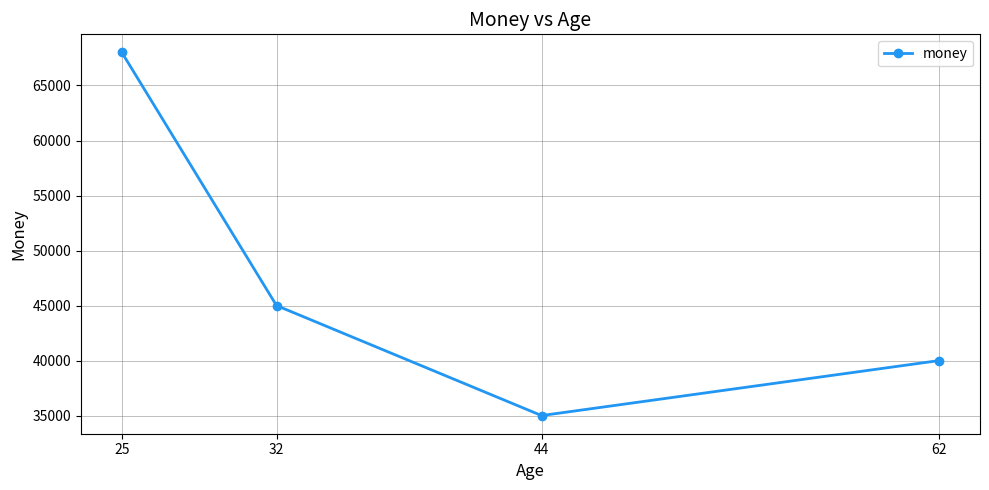

How many interior local valleys (lower than both neighbors) does the data have?

1